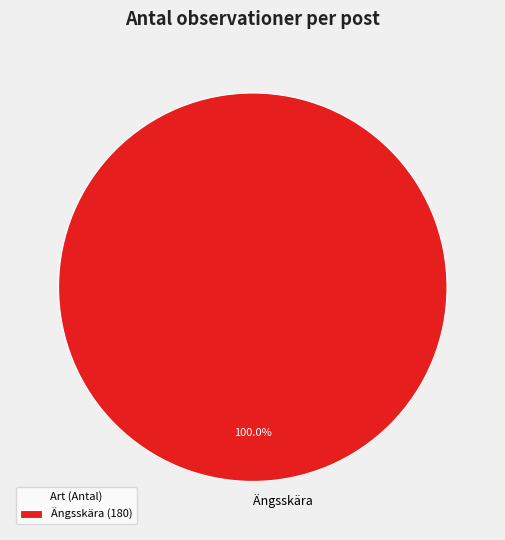

Does Ängsskära represent more than half of the total?

Yes